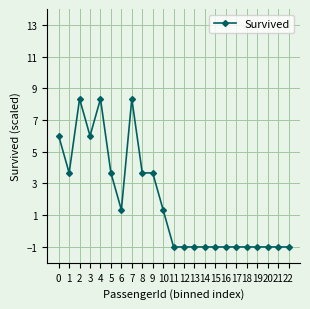

What is the value of the 9th point from the left?

3.7